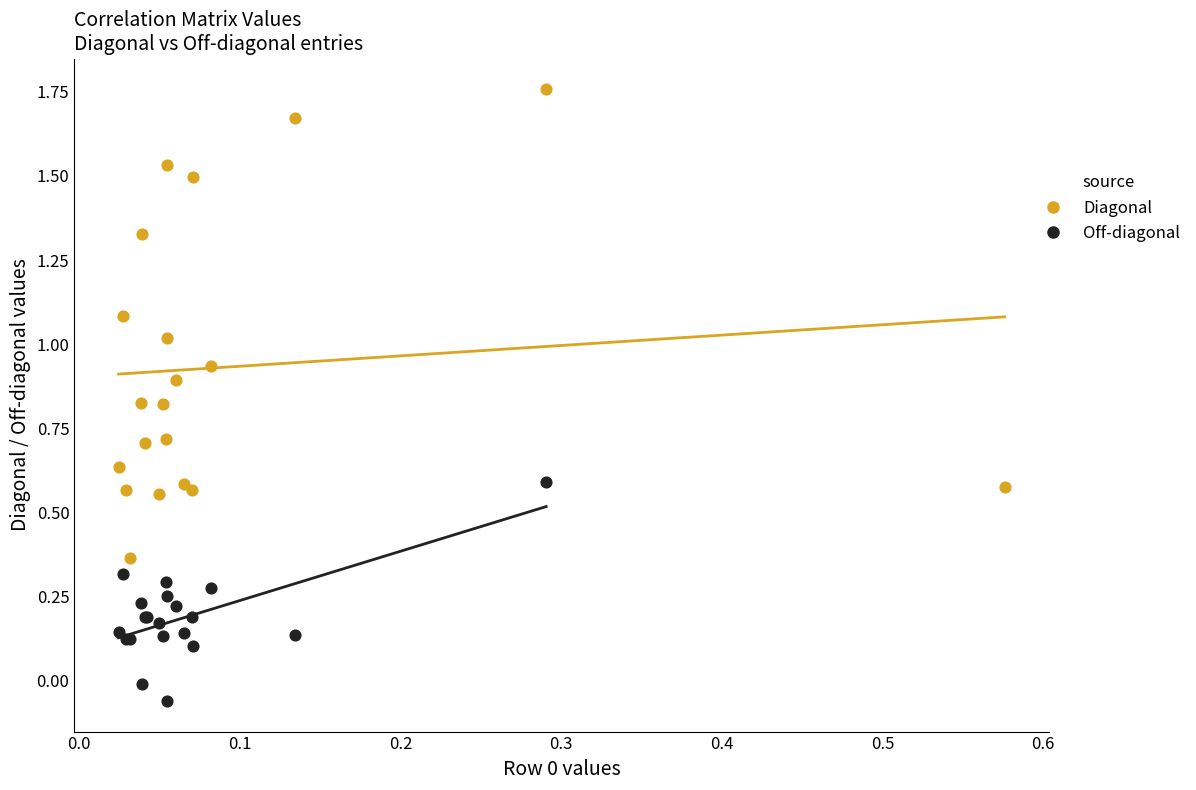

Which series reaches the maximum Y coordinate?

Diagonal